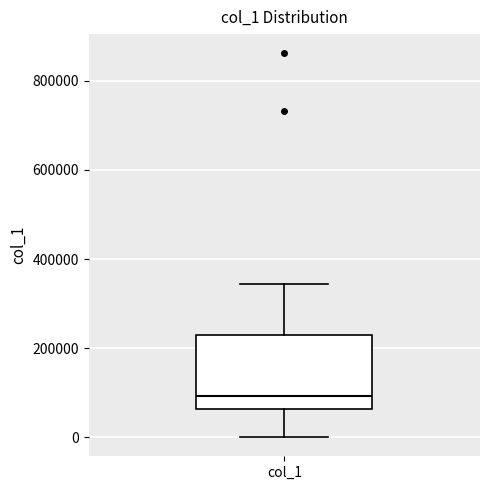

Read this box plot against the y-axis: the position of the median line, the range covered by the box, and the ends of both whiskers. The values are not printed on the chart, so give them approximately, as read against the axis.

median 100000, box 60000 to 220000, whiskers 0 to 340000